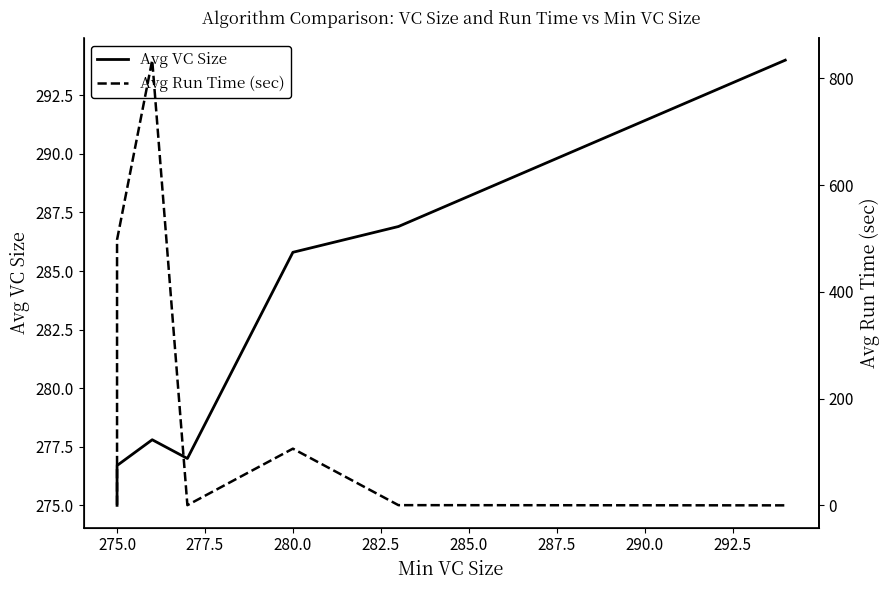

List the series in order of their peak value, highest first.

Avg Run Time (sec), Avg VC Size